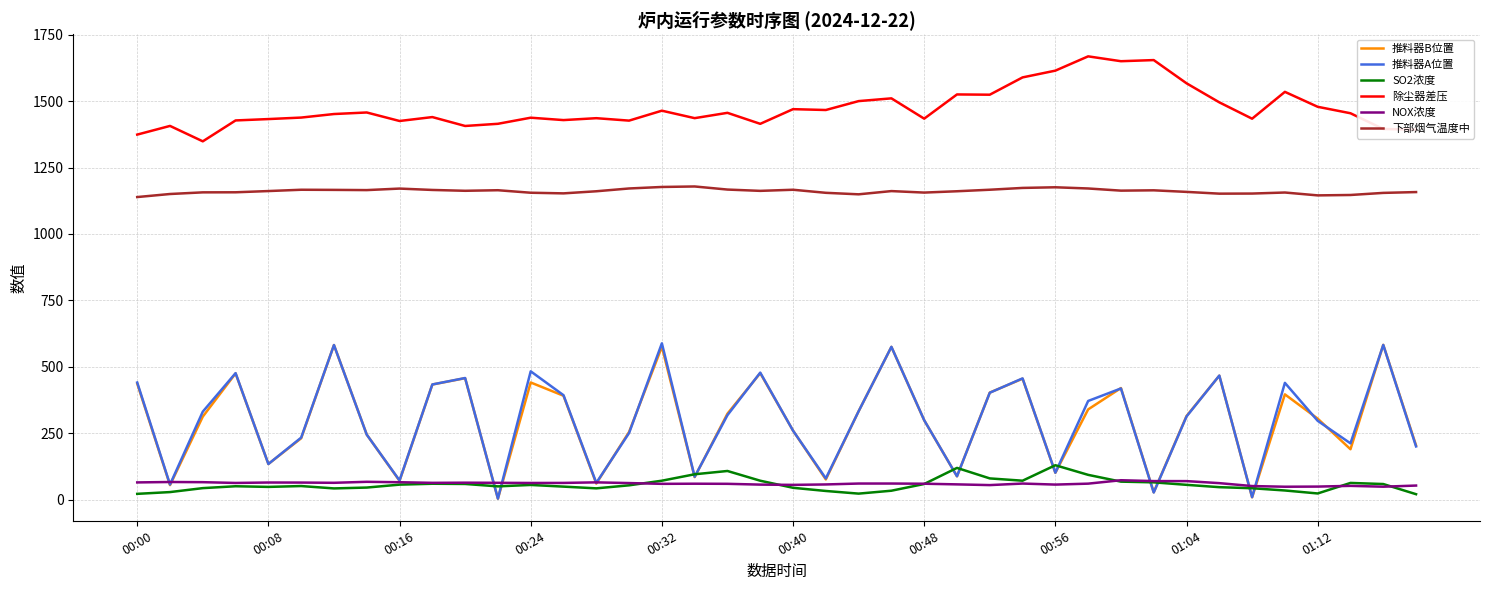

True or false: 下部烟气温度中 and SO2浓度 intersect in this chart.

False